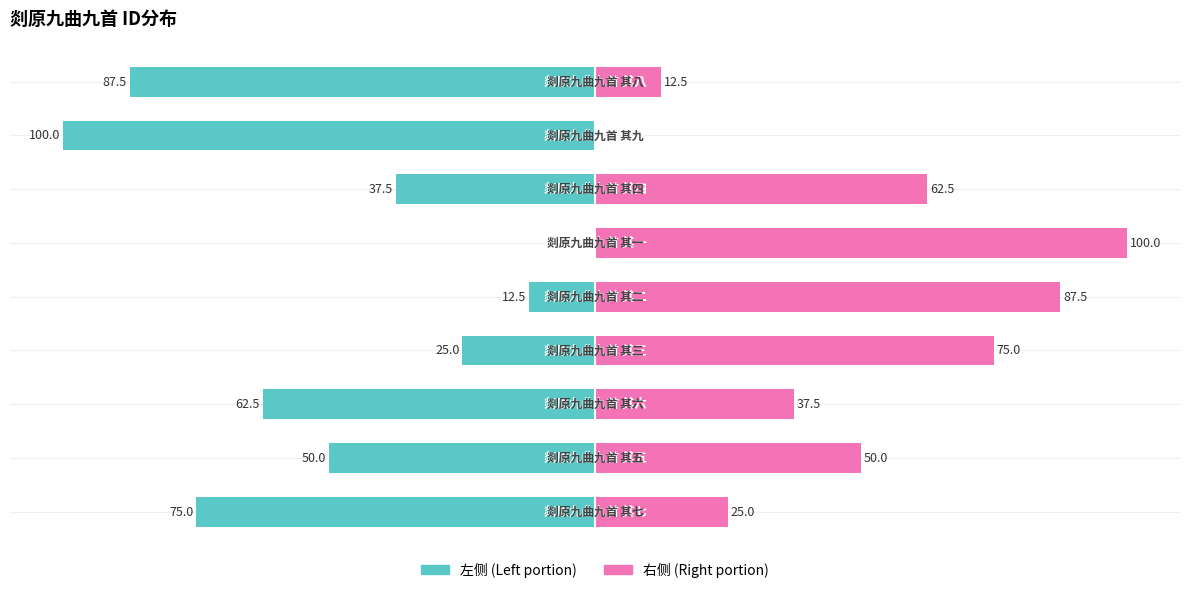

At which label does col_0 (left portion) first exceed -50?

3